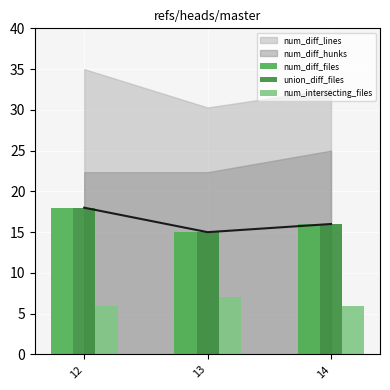

At which category is the sum across all series the highest?

12